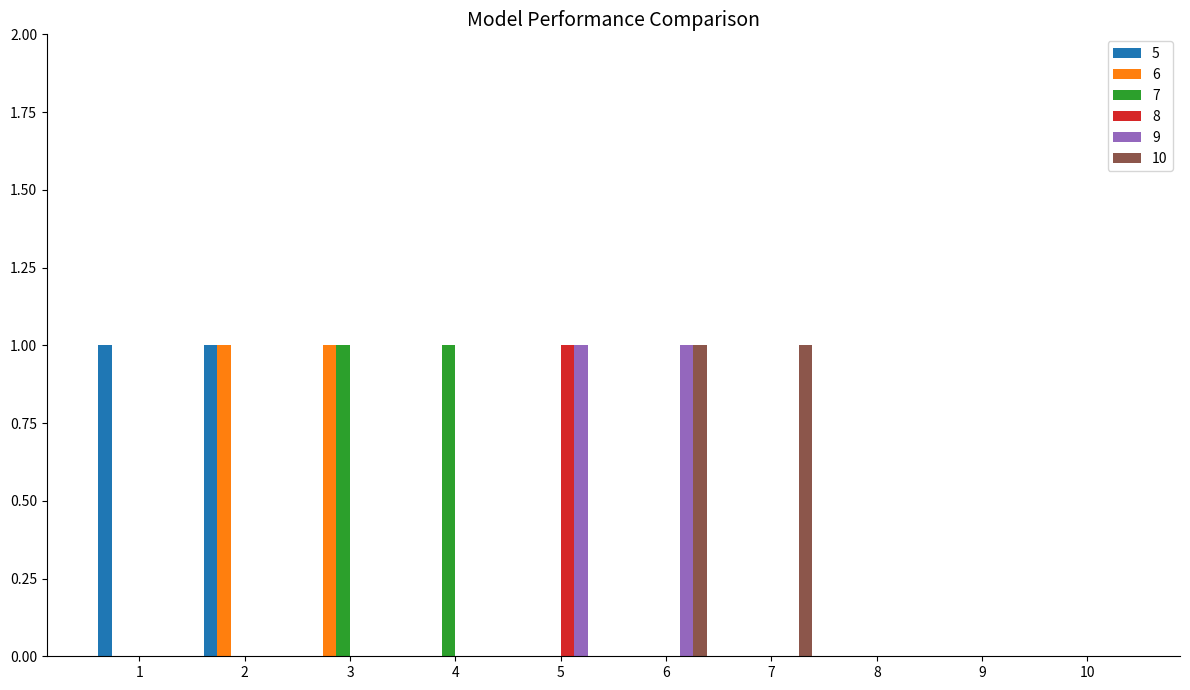

Reading left to right, what are all the values shown in this chart?

5: 1=1	2=1	3=0	4=0	5=0	6=0	7=0	8=0	9=0	10=0
6: 1=0	2=1	3=1	4=0	5=0	6=0	7=0	8=0	9=0	10=0
7: 1=0	2=0	3=1	4=1	5=0	6=0	7=0	8=0	9=0	10=0
8: 1=0	2=0	3=0	4=0	5=1	6=0	7=0	8=0	9=0	10=0
9: 1=0	2=0	3=0	4=0	5=1	6=1	7=0	8=0	9=0	10=0
10: 1=0	2=0	3=0	4=0	5=0	6=1	7=1	8=0	9=0	10=0